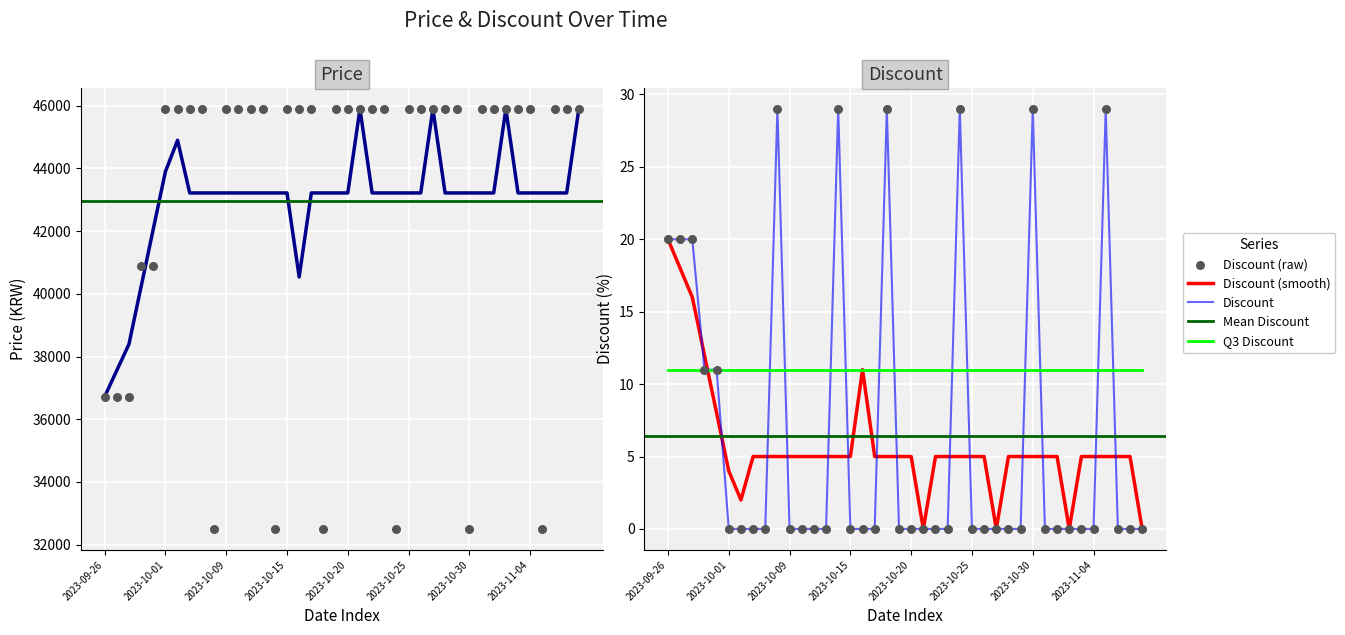

At how many categories does at least one series exceed 4845?

40